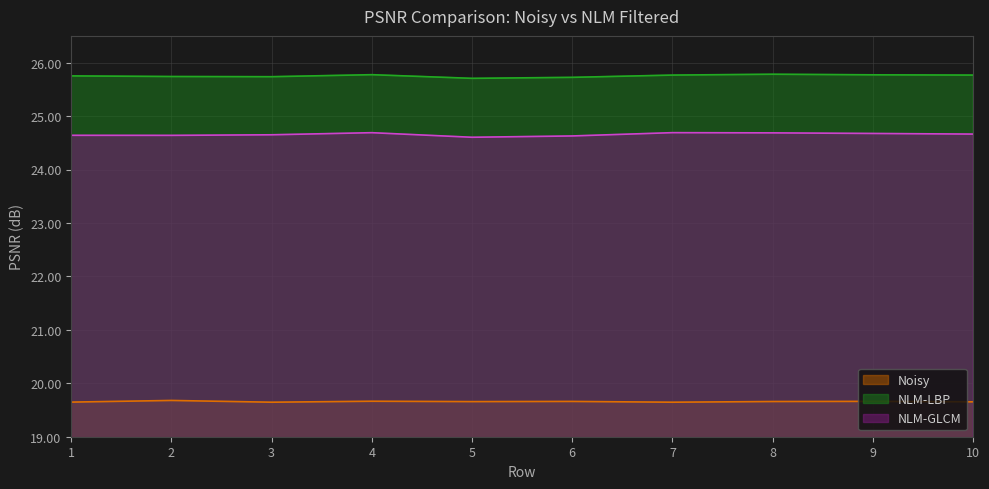

Reading left to right, list all the values displayed in this chart.

Noisy: 19.6	19.7	19.6	19.7	19.7	19.7	19.6	19.7	19.7	19.7
NLM-LBP: 25.8	25.7	25.7	25.8	25.7	25.7	25.8	25.8	25.8	25.8
NLM-GLCM: 24.6	24.6	24.6	24.7	24.6	24.6	24.7	24.7	24.7	24.7